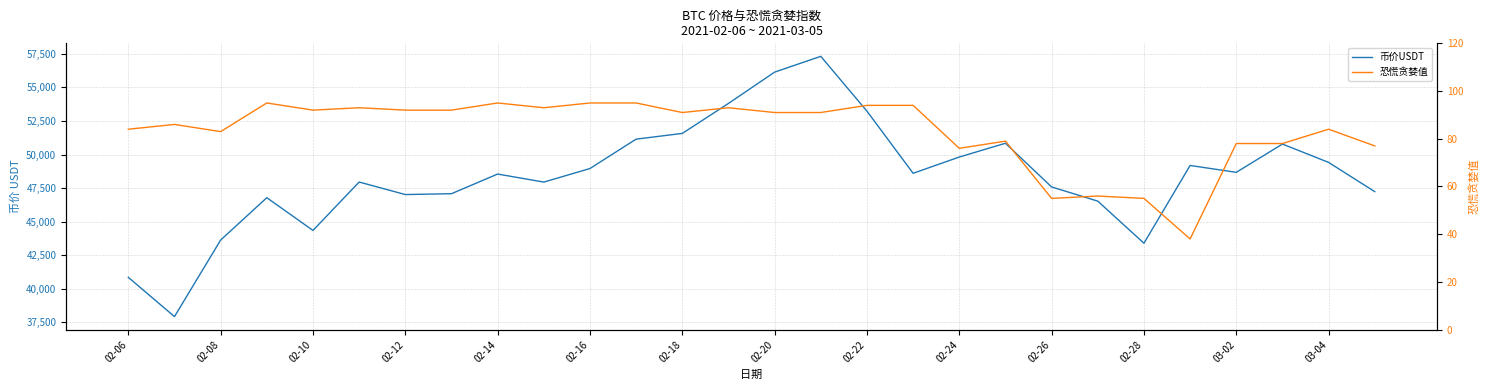

What is the difference between the maximum and minimum values in the 币价USDT series?

19391.9